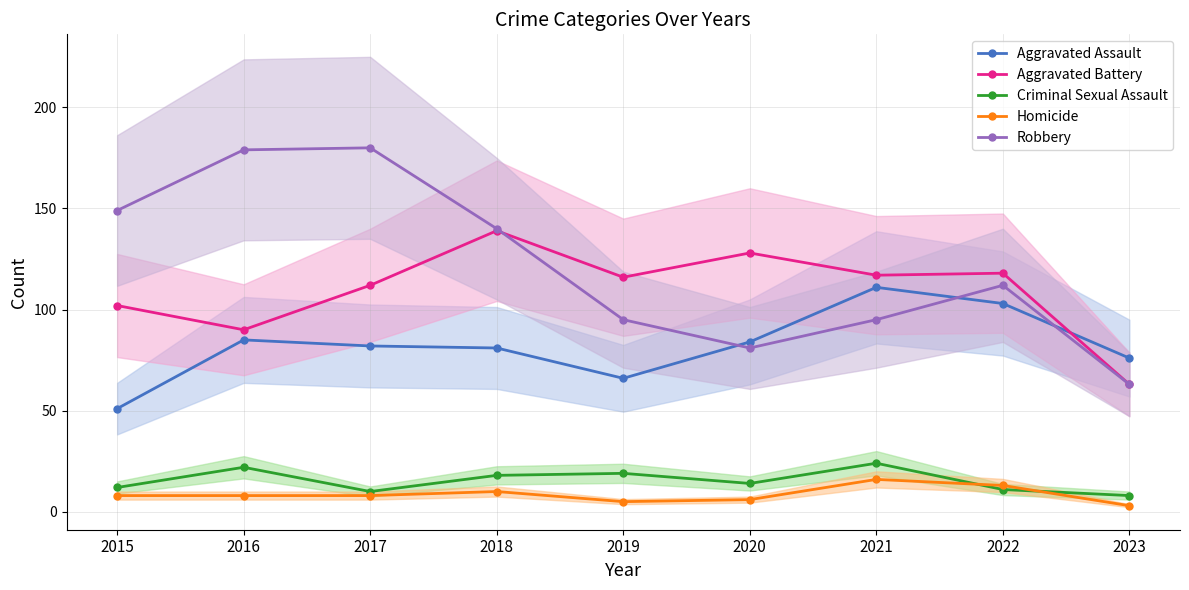

The Homicide series shows 18 at 2022. True or false?

False